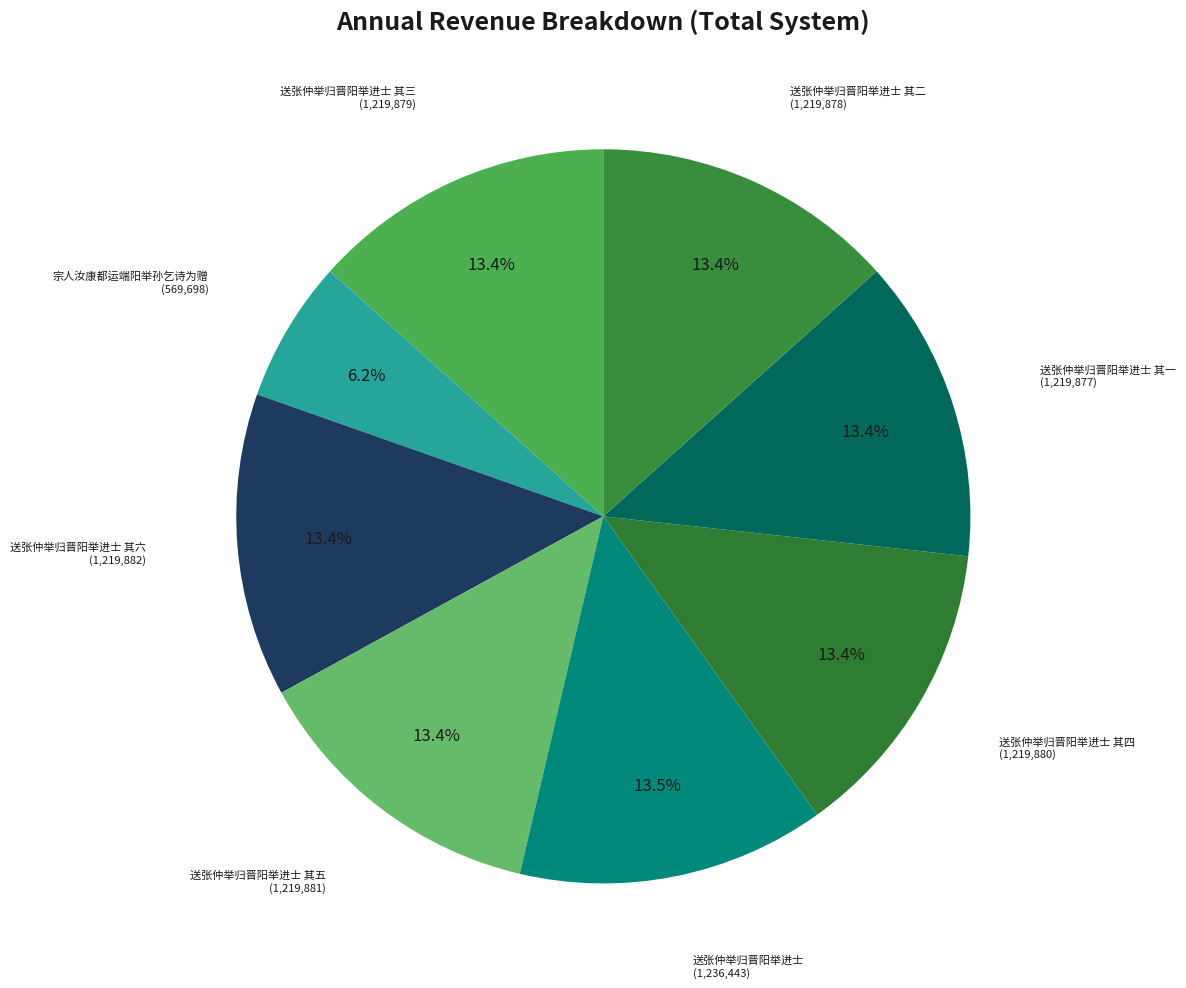

What is the smallest slice in the pie chart?

宗人汝康都运端阳举孙乞诗为赠